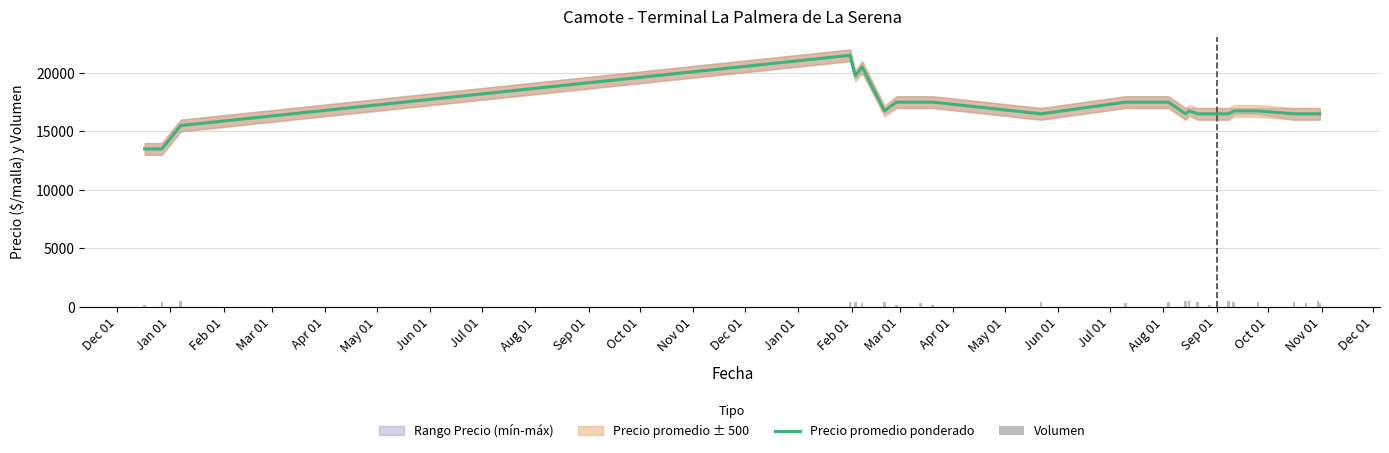

Which series changed the most between Aug 01 and Oct 01?

Precio promedio ponderado